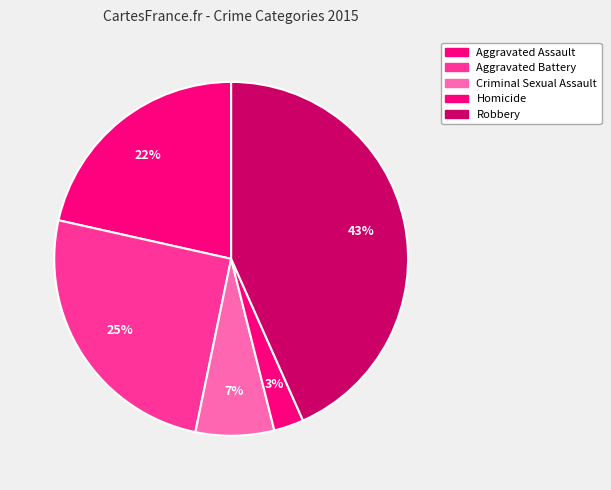

Count the number of slices in the pie.

5